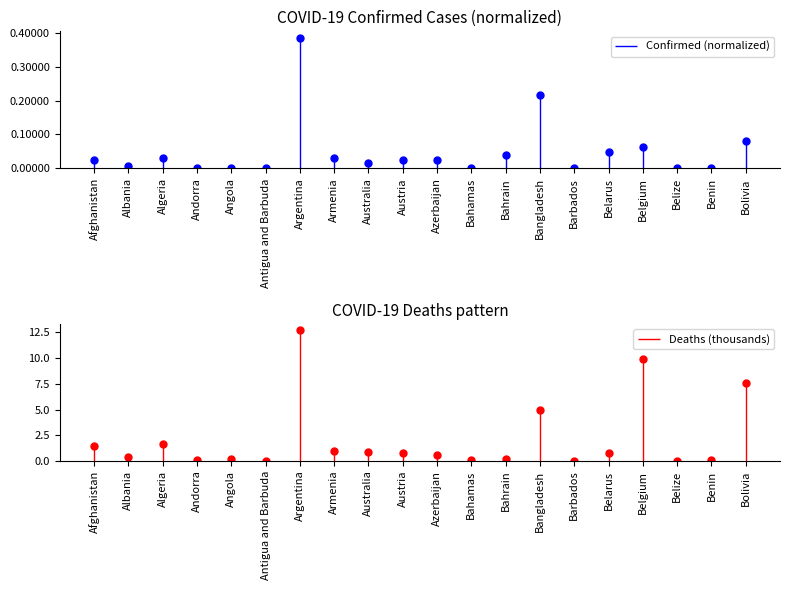

Reading left to right, list all the values displayed in this chart.

Confirmed: Afghanistan=0.0	Albania=0.0	Algeria=0.0	Andorra=0.0	Angola=0.0	Antigua and Barbuda=0.0	Argentina=0.4	Armenia=0.0	Australia=0.0	Austria=0.0	Azerbaijan=0.0	Bahamas=0.0	Bahrain=0.0	Bangladesh=0.2	Barbados=0.0	Belarus=0.0	Belgium=0.1	Belize=0.0	Benin=0.0	Bolivia=0.1
Deaths: Afghanistan=1.4	Albania=0.4	Algeria=1.7	Andorra=0.1	Angola=0.1	Antigua and Barbuda=0.0	Argentina=12.7	Armenia=0.9	Australia=0.8	Austria=0.8	Azerbaijan=0.6	Bahamas=0.1	Bahrain=0.2	Bangladesh=4.9	Barbados=0.0	Belarus=0.8	Belgium=9.9	Belize=0.0	Benin=0.0	Bolivia=7.5